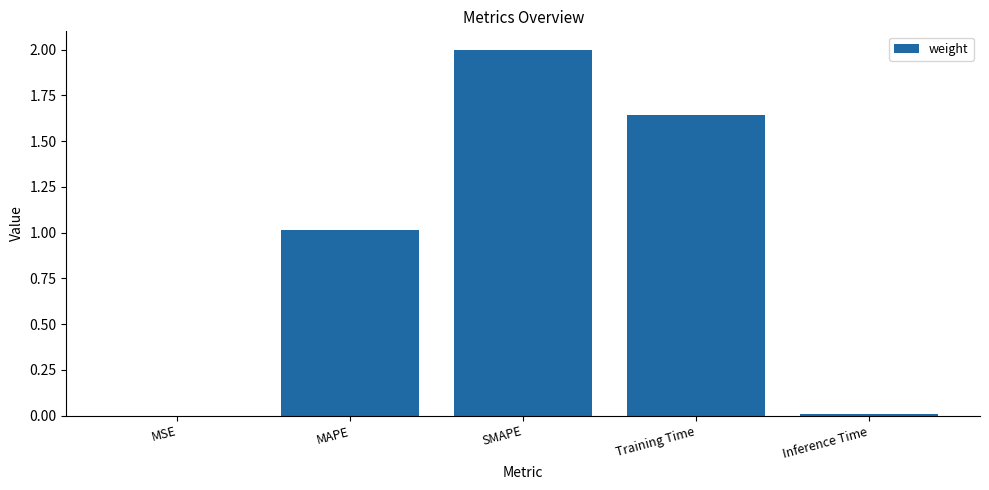

True or false: the data shows 2.9 at Training Time.

False